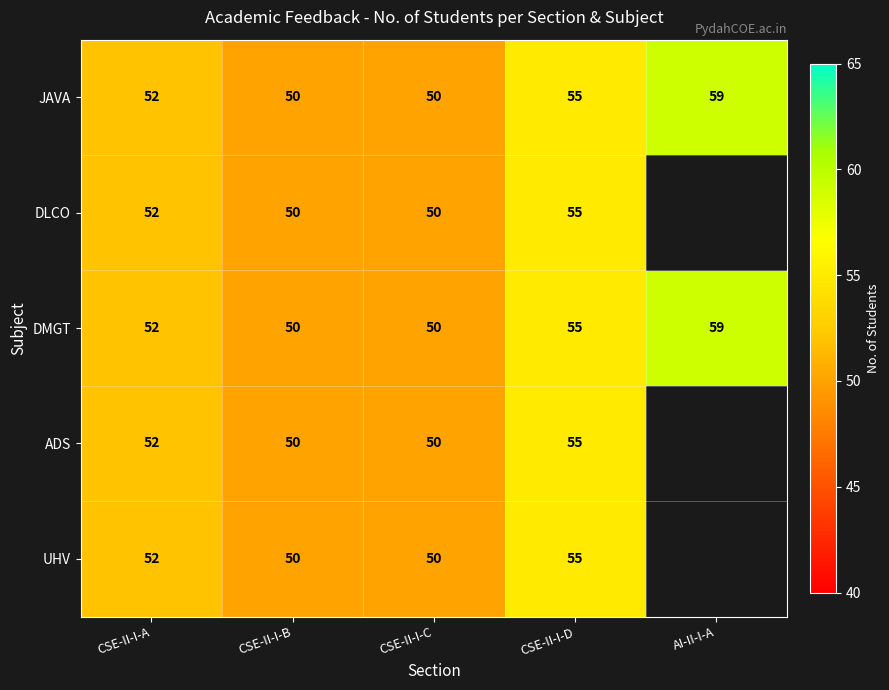

Is it true that JAVA equals 52 at CSE-II-I-A?

True